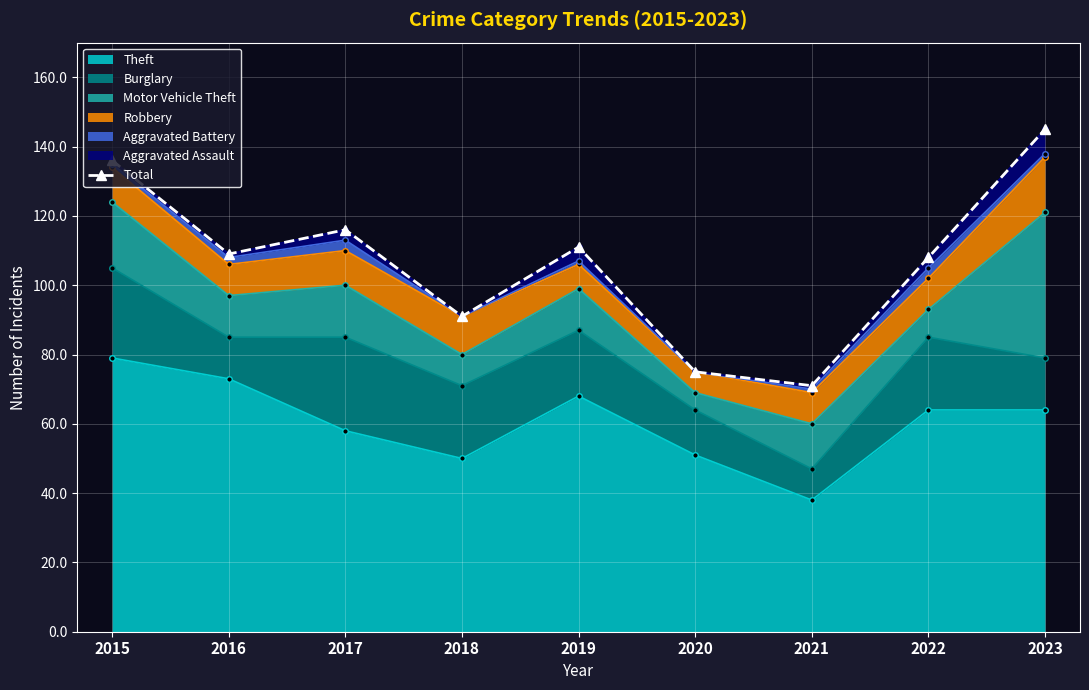

Does the chart display data point markers on the line(s)?

Yes